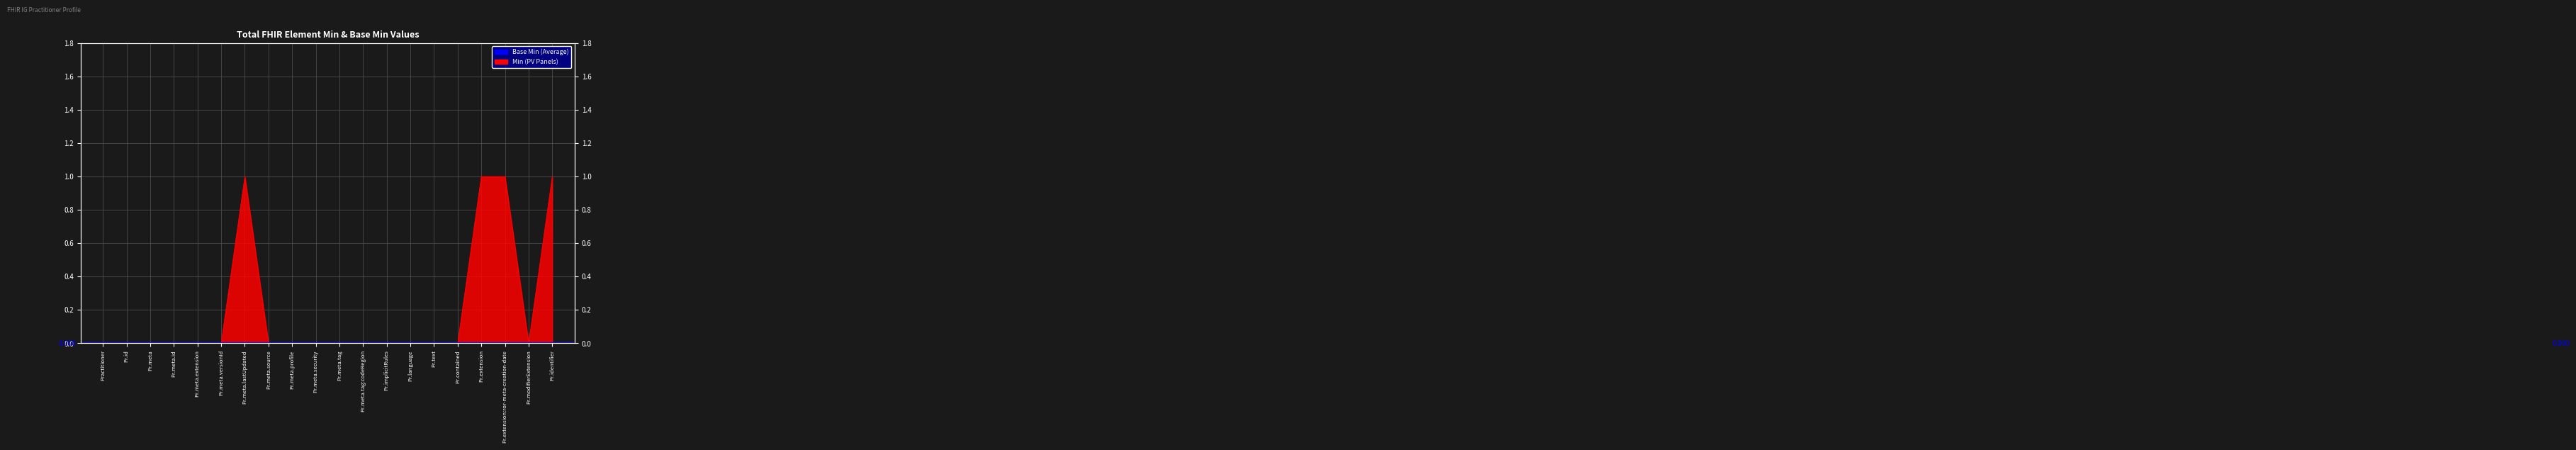

Is it true that the value at Pr.language is -1?

False